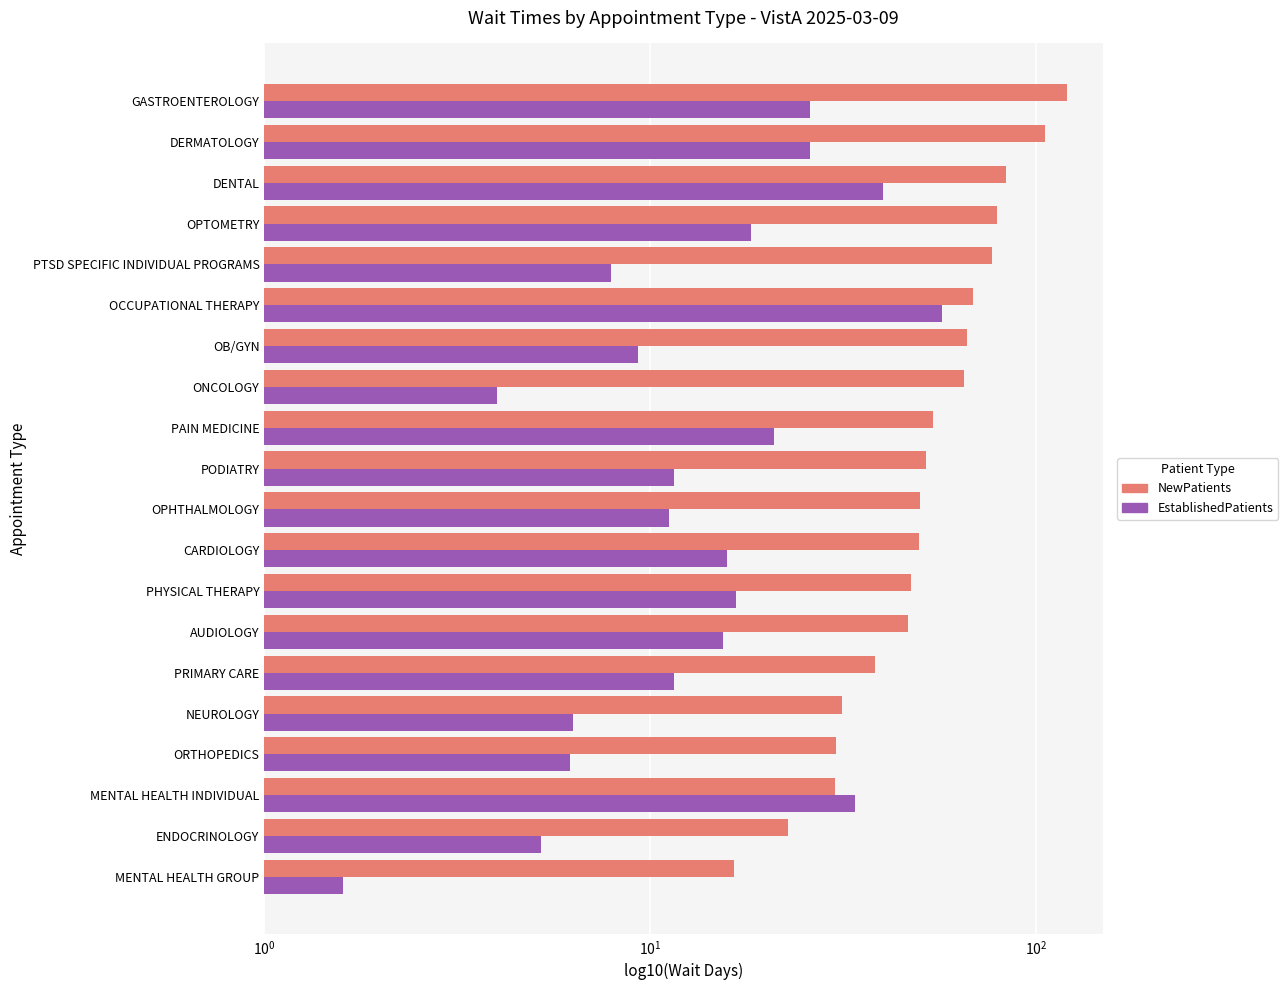

Reading left to right, list all the values displayed in this chart.

NewPatients: 16.5	22.8	30.1	30.3	31.4	38.3	46.5	47.3	49.6	50.1	51.7	54.2	65.1	66.4	68.5	77.0	79.4	83.4	105.3	120.0
EstablishedPatients: 1.6	5.2	33.9	6.2	6.3	11.5	15.4	16.7	15.8	11.2	11.5	20.9	4.0	9.3	57.0	7.9	18.2	40.0	25.9	26.0